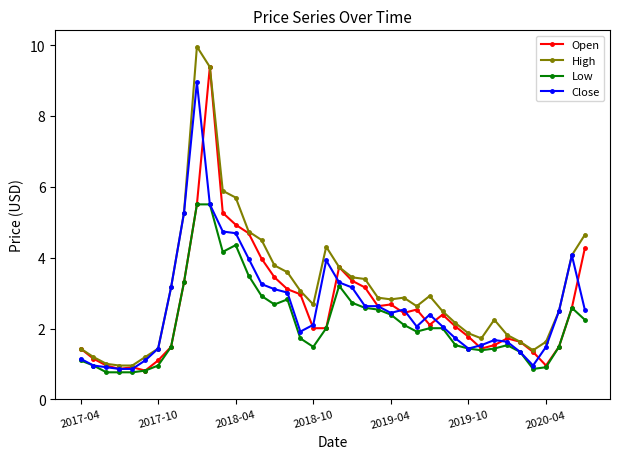

Which series has the largest range (max minus min)?

High